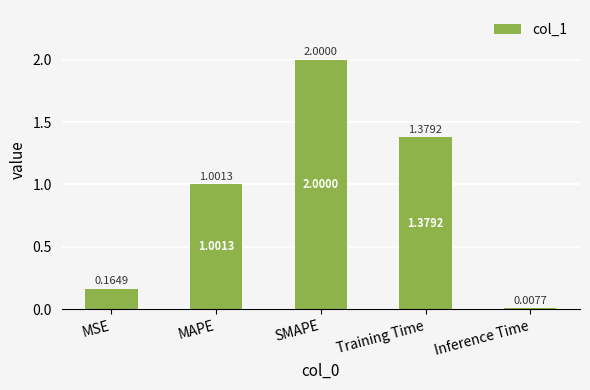

What is the difference between the maximum and minimum values?

2.0